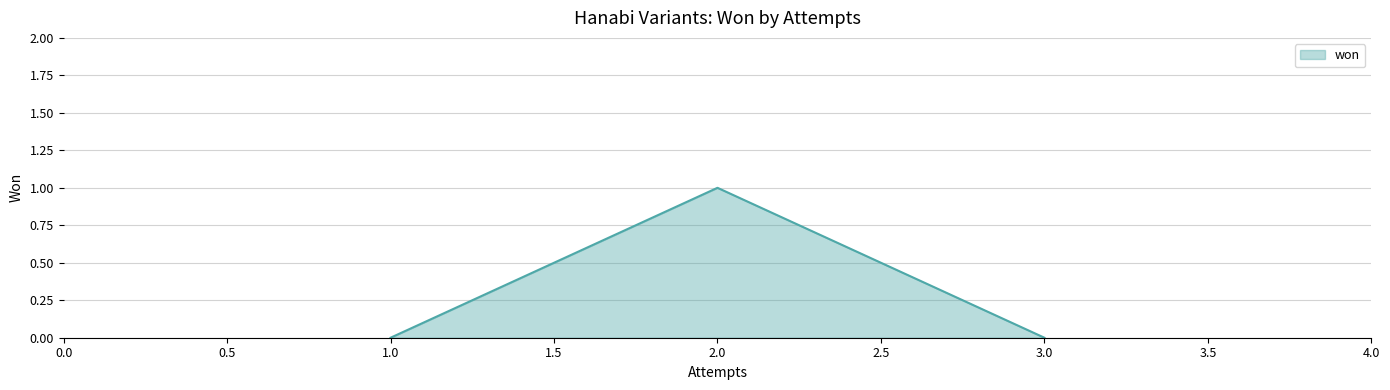

How many distinct data groups are displayed?

1